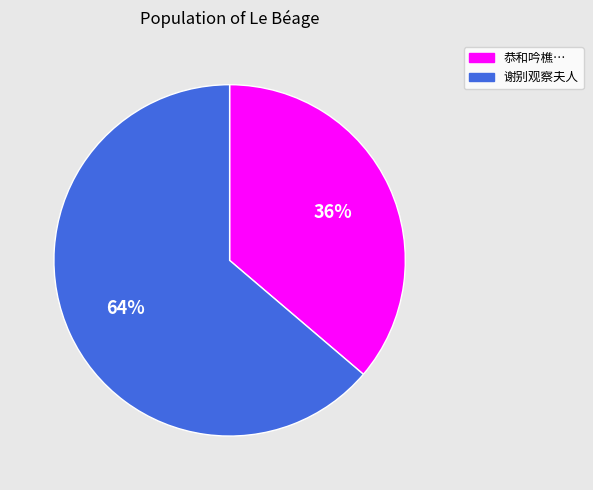

To the nearest percent, what is the difference between the largest and smallest slice percentages?

28%